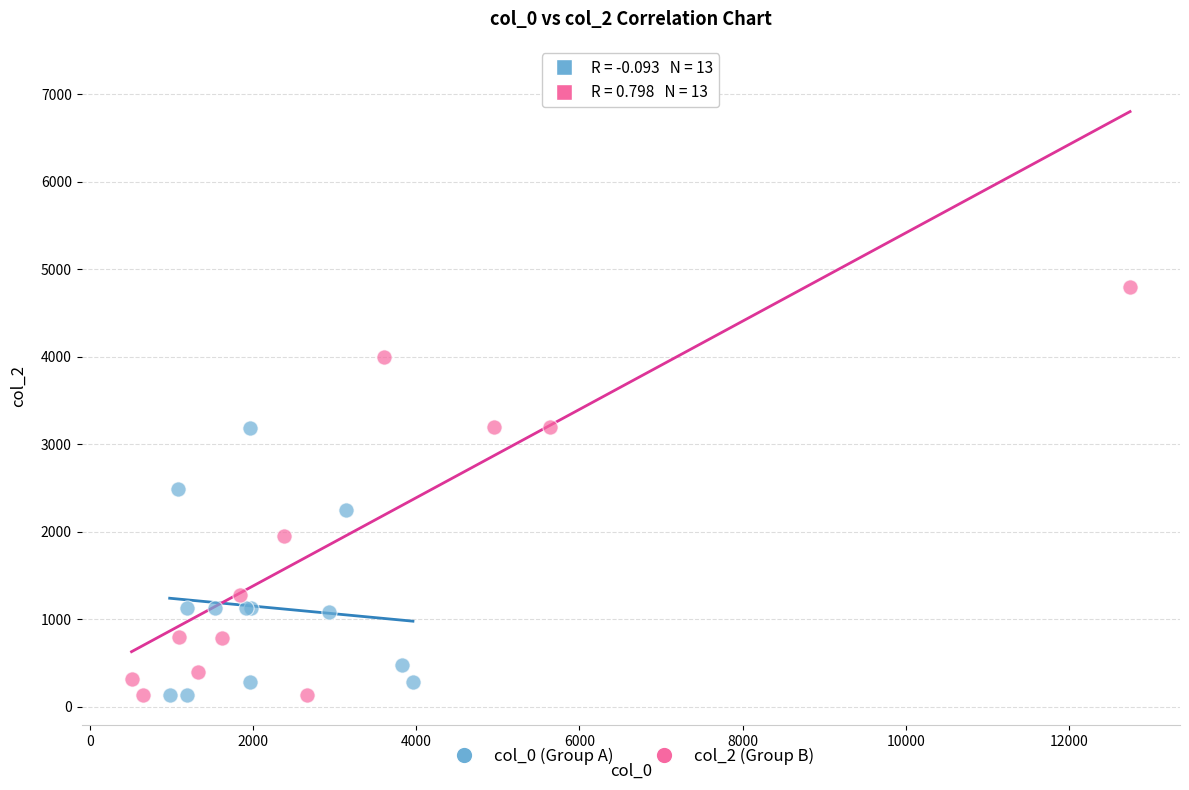

Which series has the largest Y range (max minus min)?

col_2 (Group B)